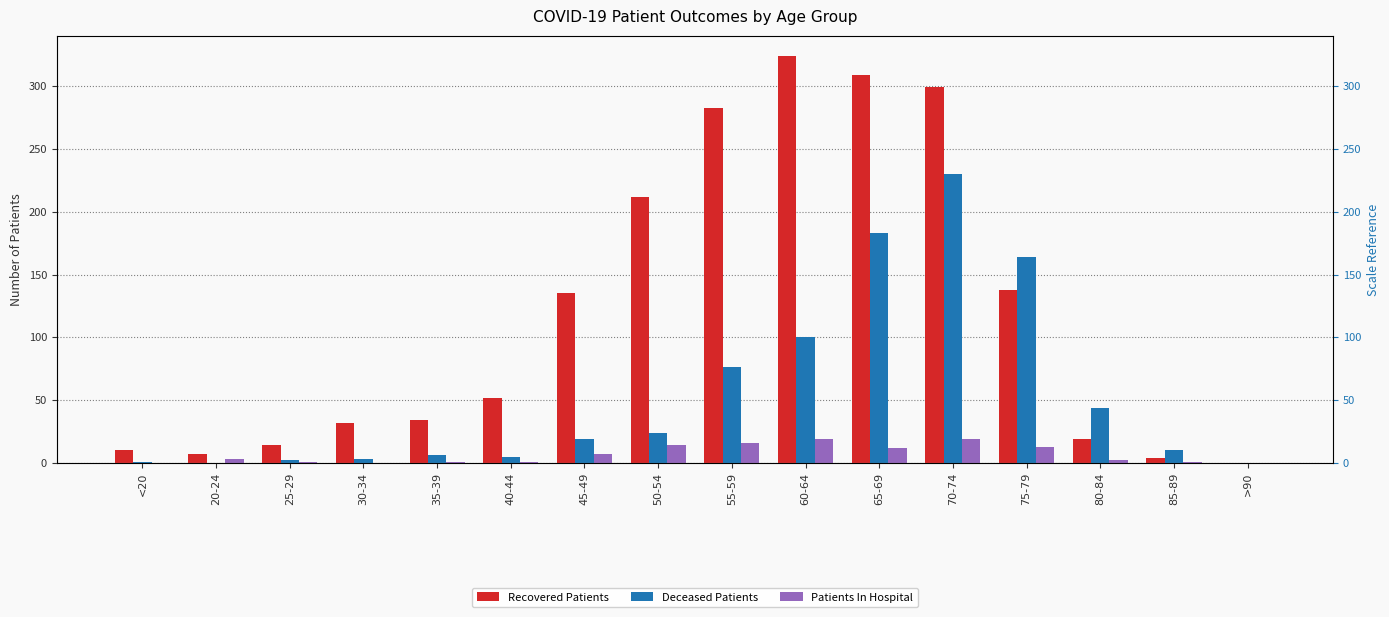

Which label corresponds to the smallest value in the chart?

>90